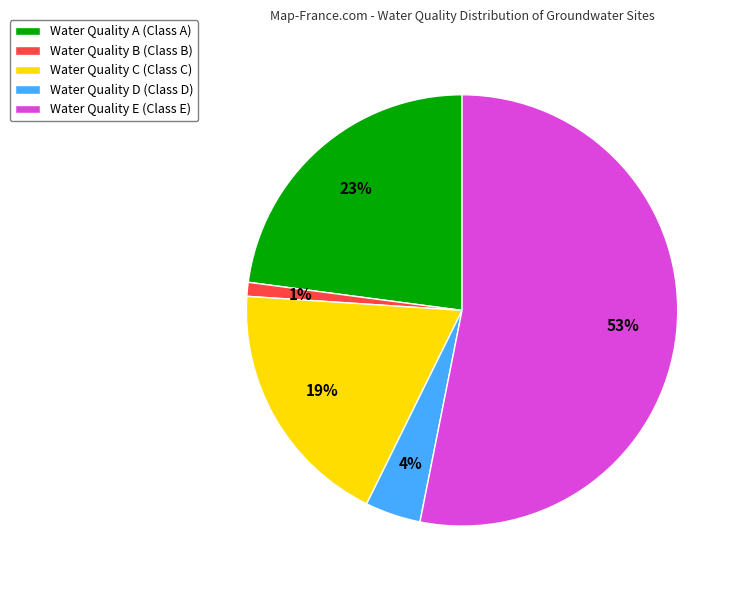

What is the smallest slice in the pie chart?

Water Quality B